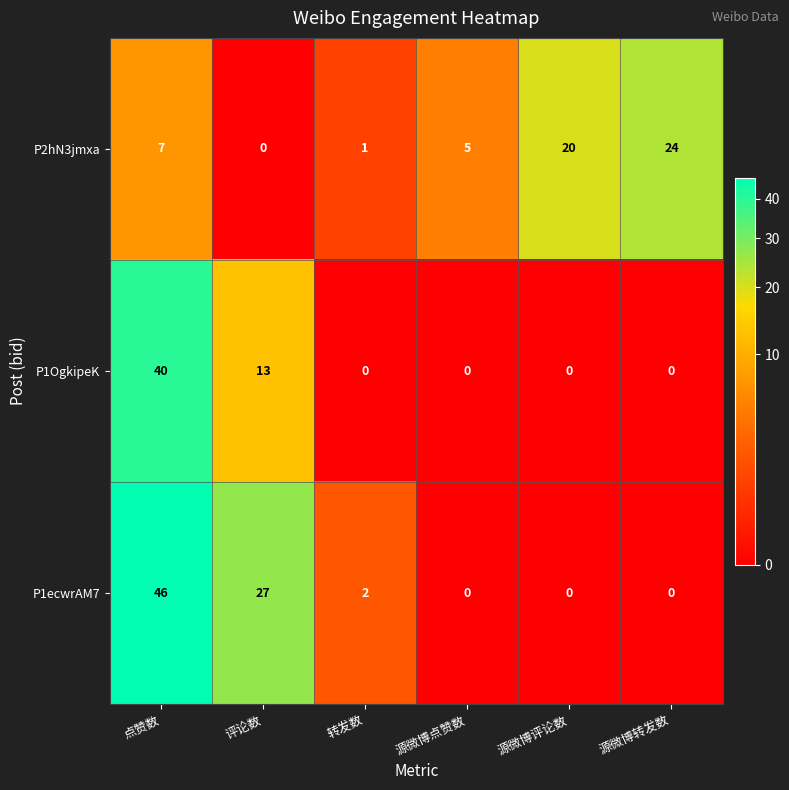

How many series are shown in this chart?

3